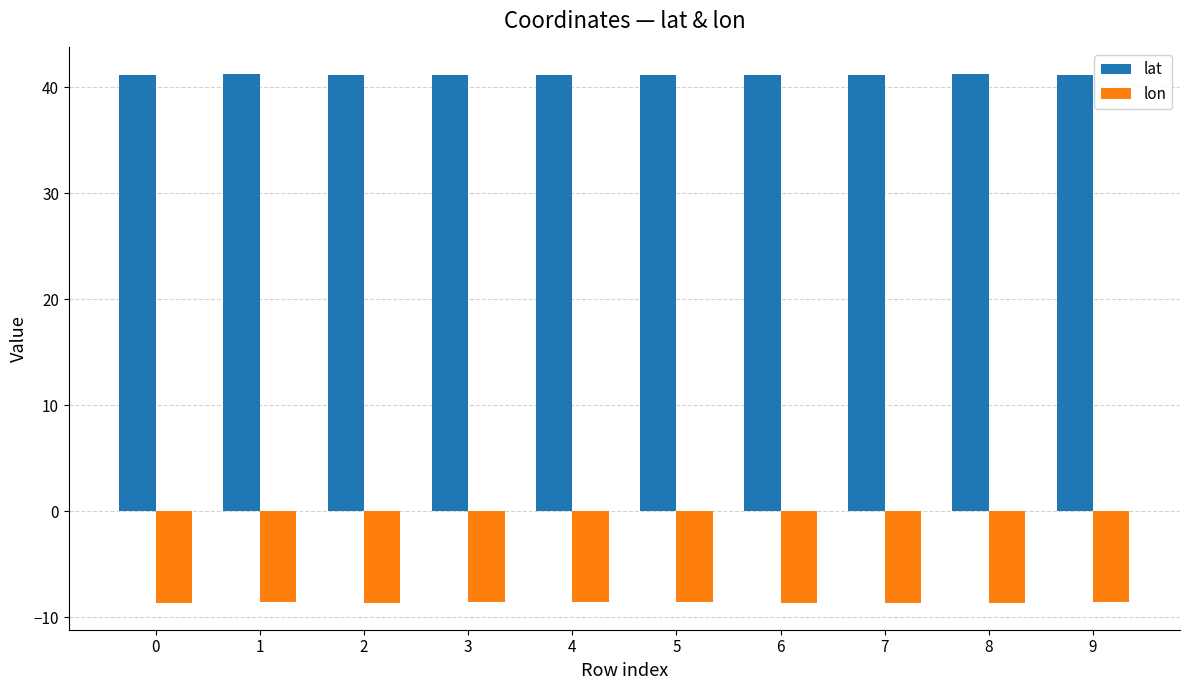

The value of lon at 4 is -8.6. True or false?

True